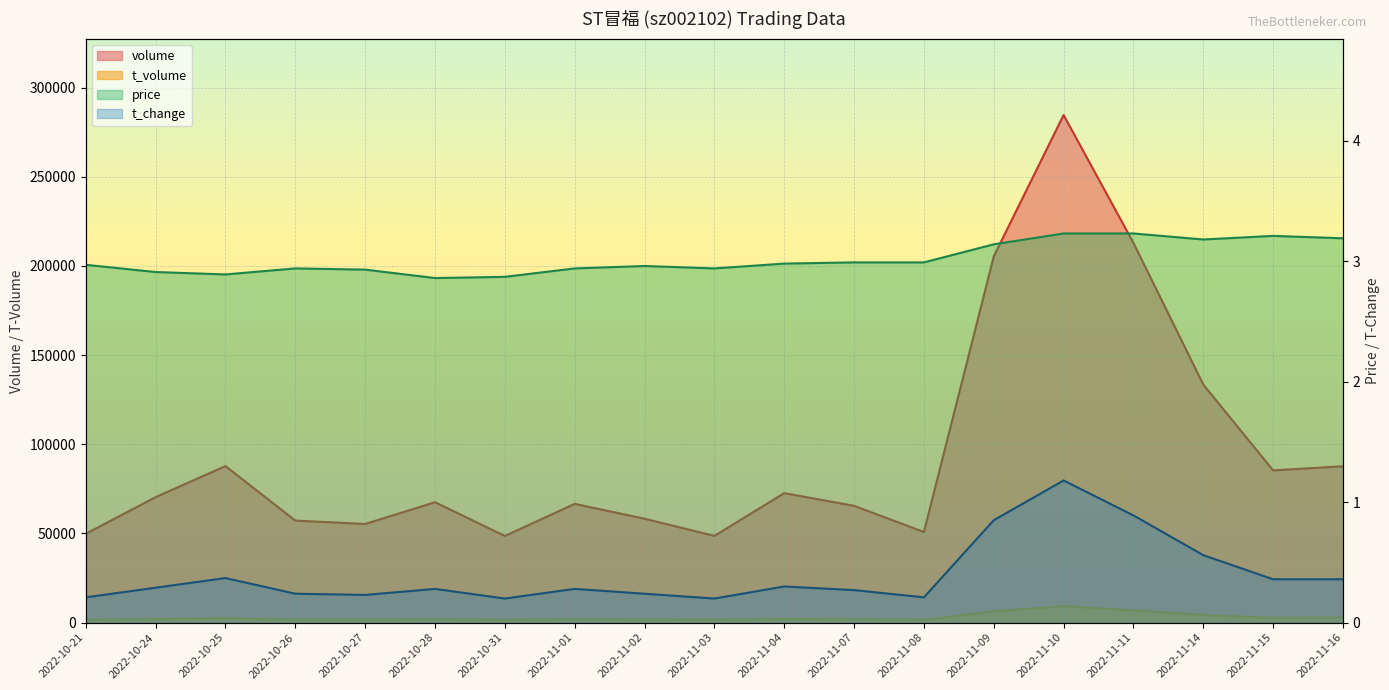

What is the difference between the maximum and minimum values in the t_change series?

1.0